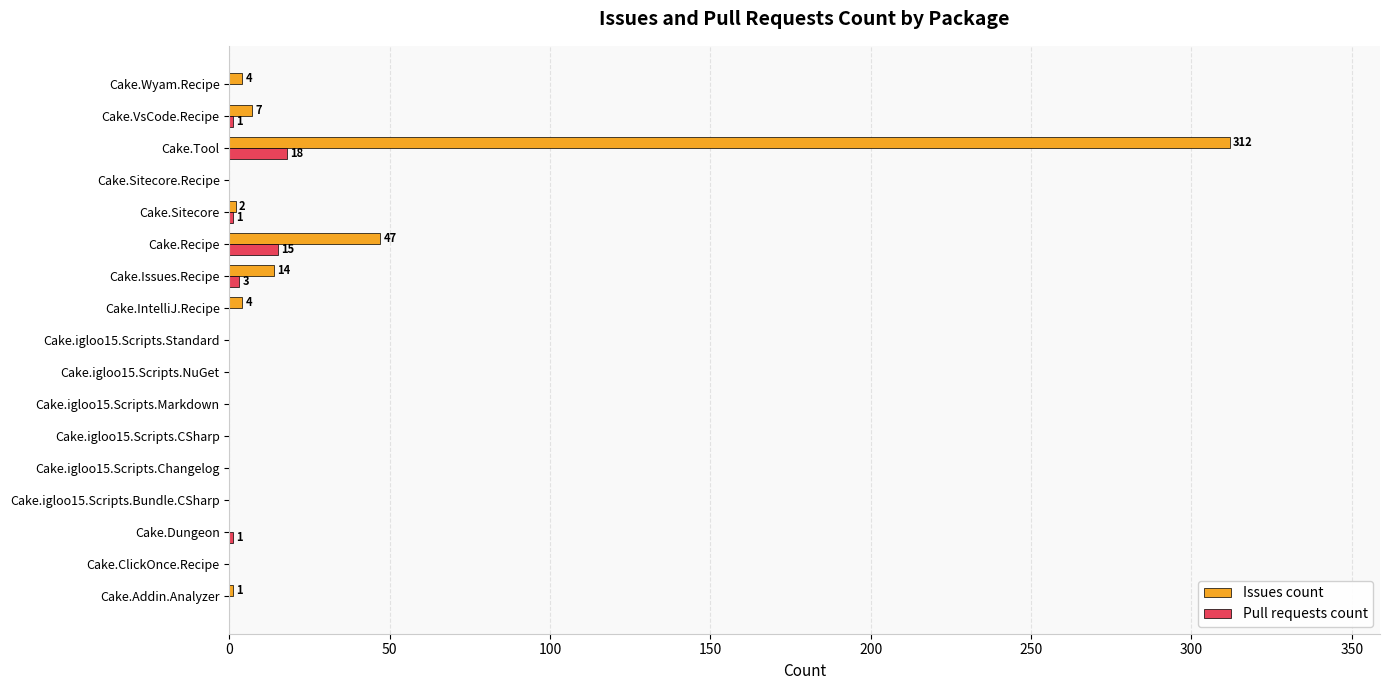

What is the sum of all Issues count values?

391